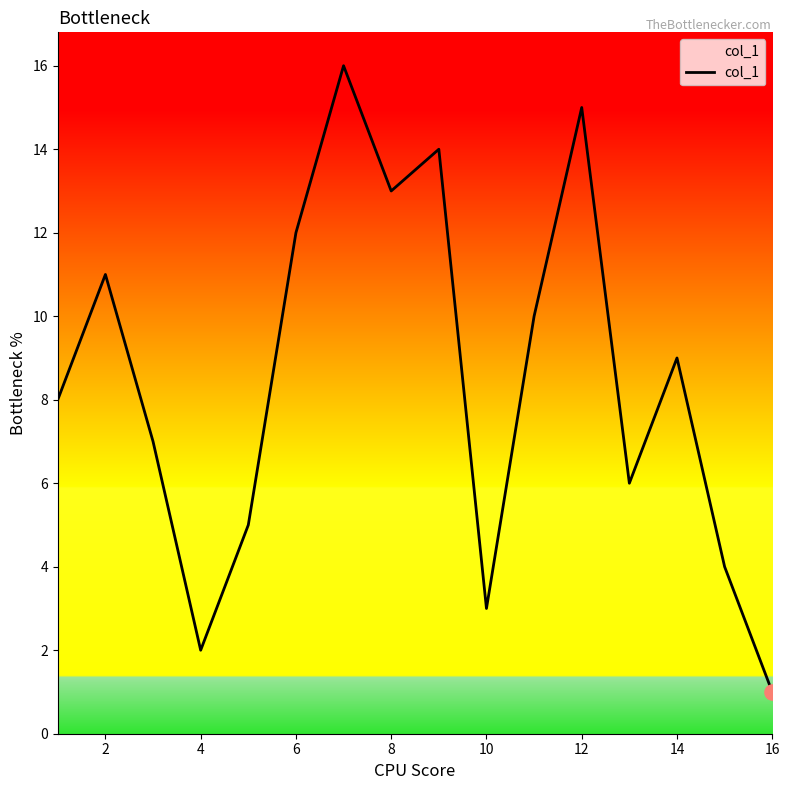

What is the difference between the maximum and minimum values?

15